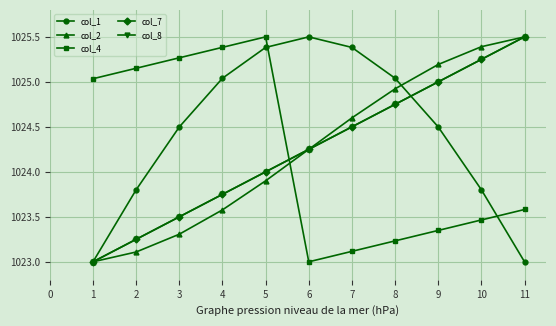

Does the chart have visible grid lines?

Yes